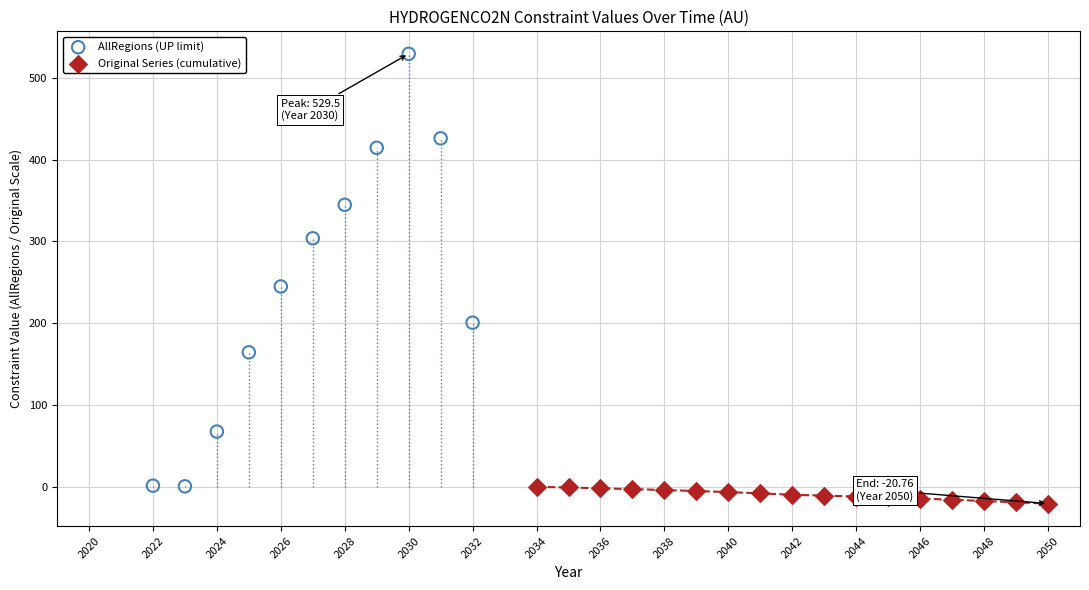

Which series reaches the minimum Y coordinate?

Original Series (cumulative)